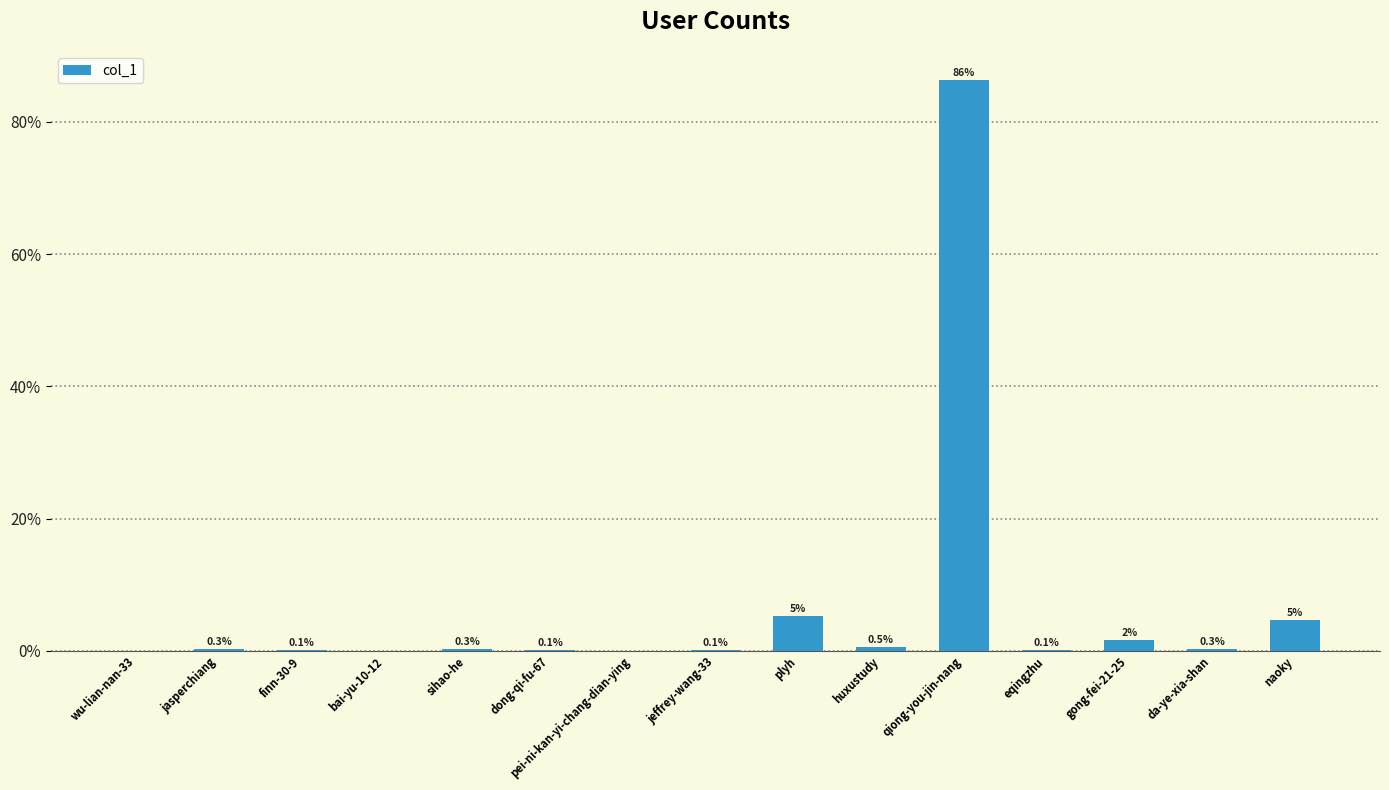

What is the maximum value shown in the chart?

86.4